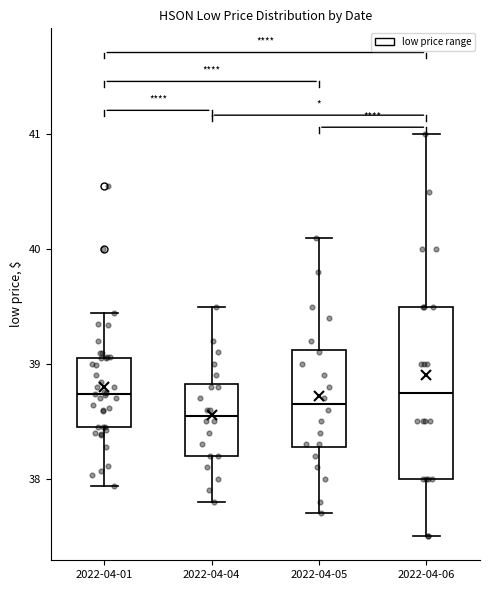

Reading left to right, transcribe this box plot: for each box, give where its median line is, the range the box spans, and where its two whiskers end, as read against the y-axis. The values are not printed on the chart, so give them approximately, as read against the axis.

2022-04-01: median 38.7, box 38.4 to 39.1, whiskers 37.9 to 39.4
2022-04-04: median 38.6, box 38.2 to 38.8, whiskers 37.8 to 39.5
2022-04-05: median 38.7, box 38.3 to 39.1, whiskers 37.7 to 40.1
2022-04-06: median 38.8, box 38.0 to 39.5, whiskers 37.5 to 41.0